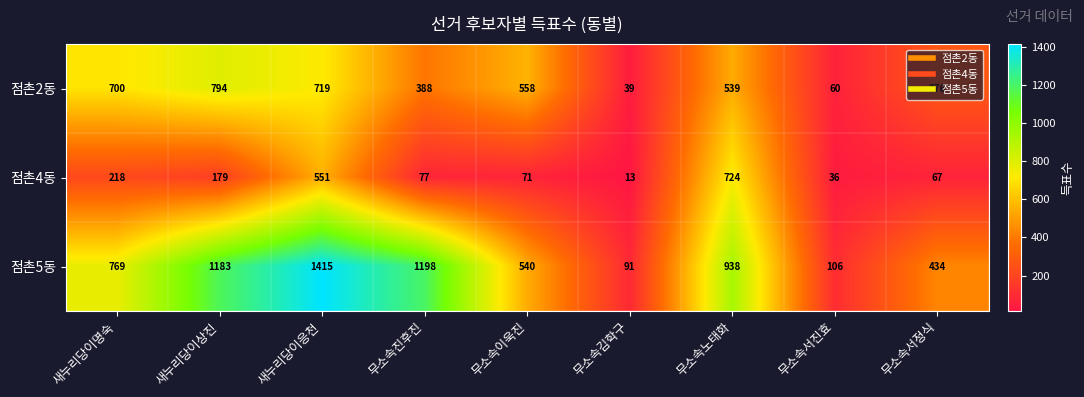

List the series in order of their peak value, highest first.

점촌5동, 점촌2동, 점촌4동